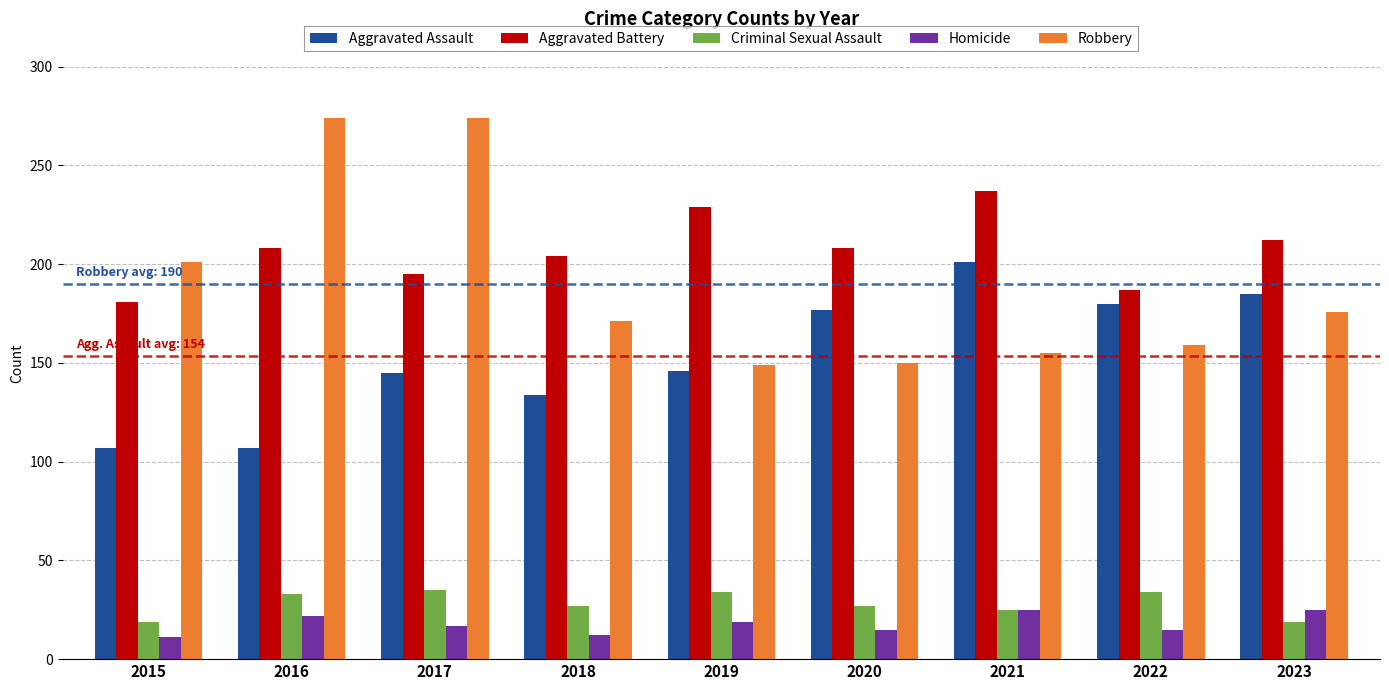

What is the total value across all series at 2019?

577